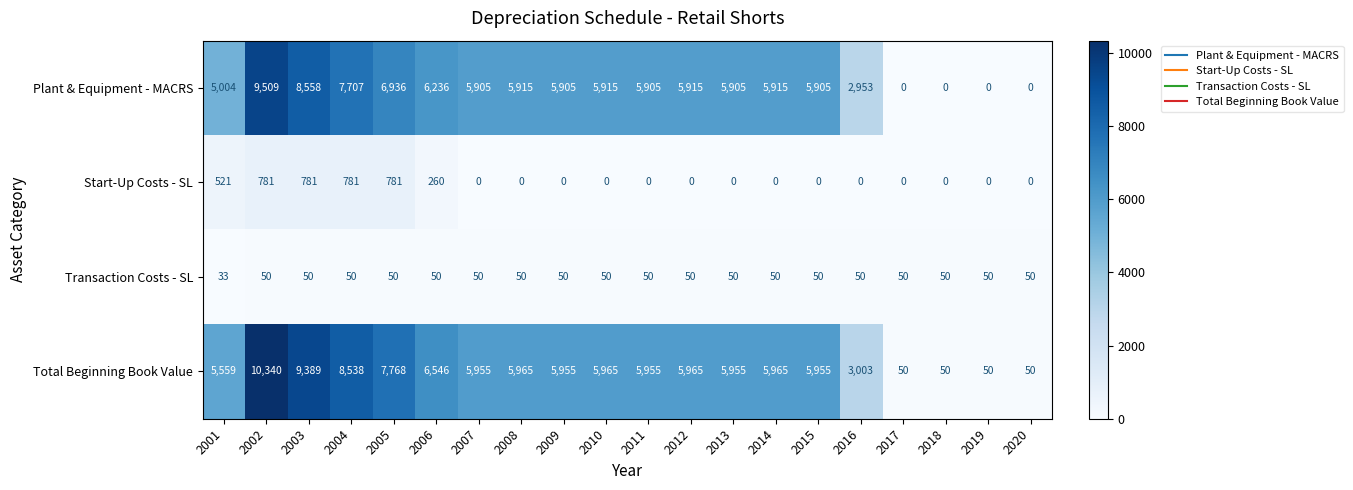

At 2006, list the series in order from largest to smallest.

Total Beginning Book Value, Plant & Equipment - MACRS, Start-Up Costs - SL, Transaction Costs - SL